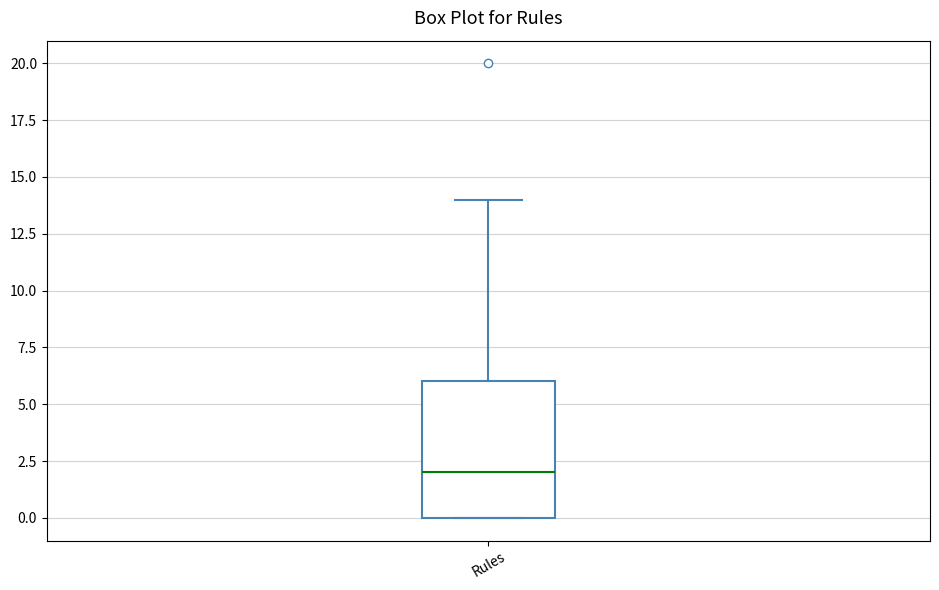

Read this box plot against the y-axis: the position of the median line, the range covered by the box, and the ends of both whiskers. The values are not printed on the chart, so give them approximately, as read against the axis.

median 2, box 0 to 6, whiskers 0 to 14